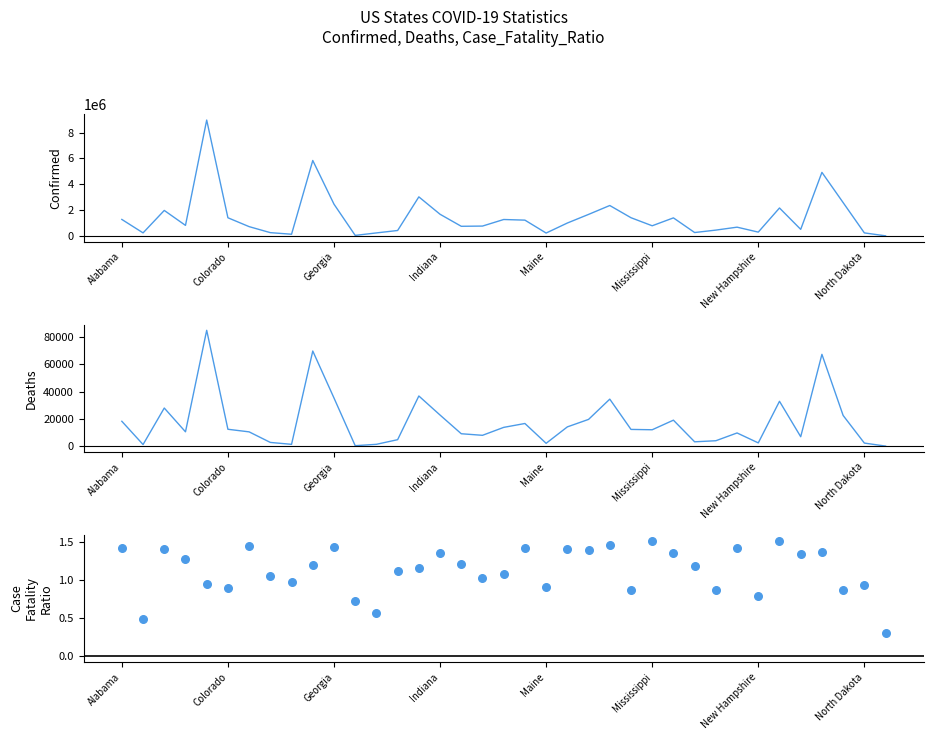

Which series has the largest total across all categories?

Confirmed